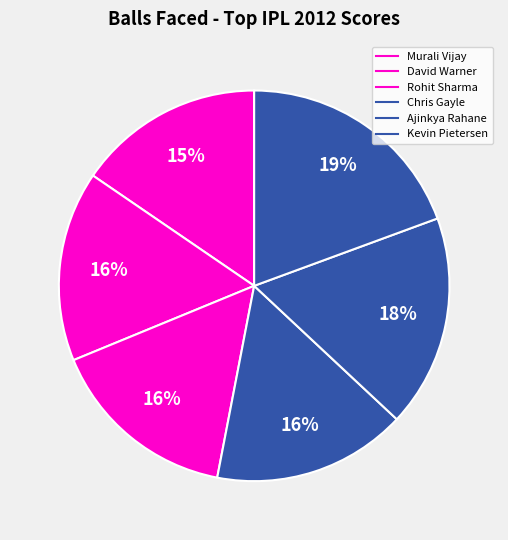

To the nearest percent, what is the difference between the largest and smallest slice percentages?

4%